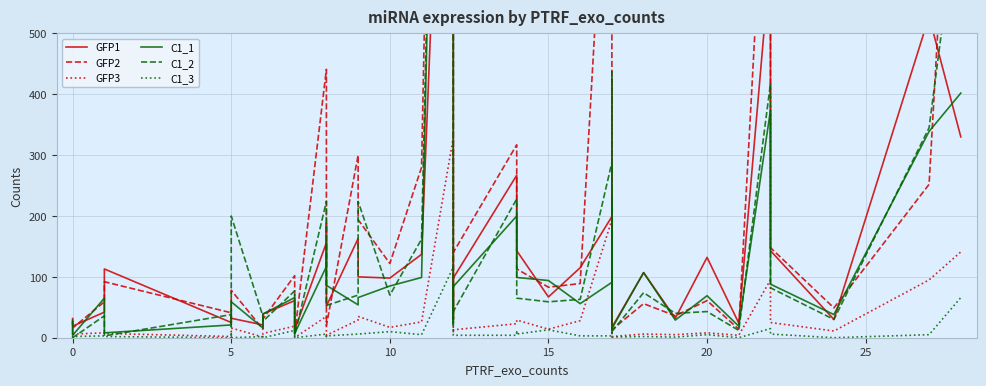

What are all the series names shown in the legend?

GFP1, GFP2, GFP3, C1_1, C1_2, C1_3